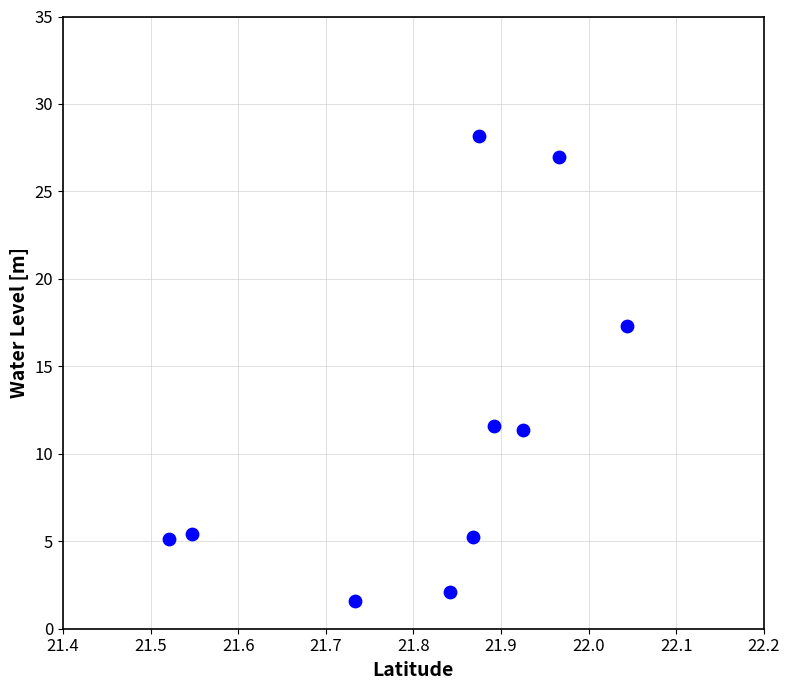

What is the range of X values (max minus min)?

0.5